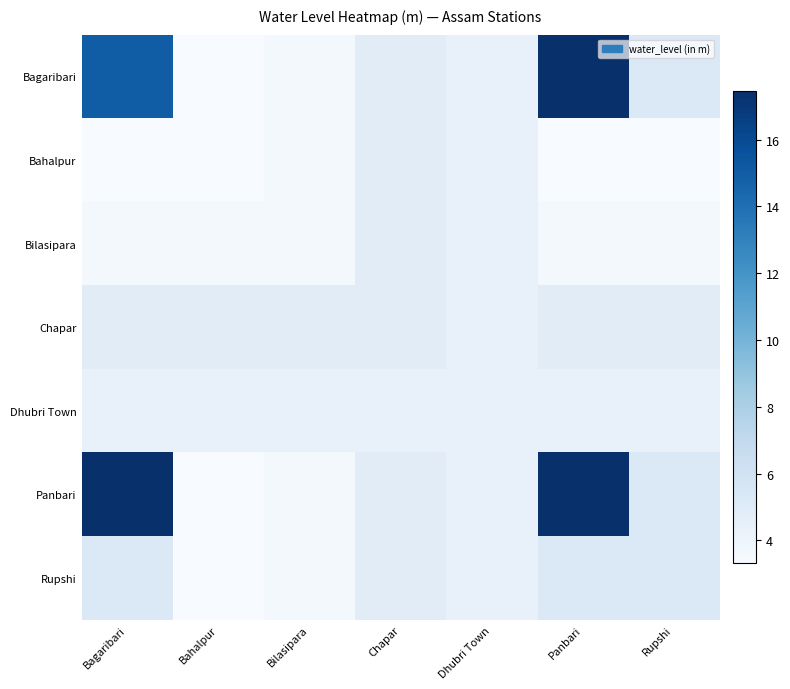

Which series has the largest range (max minus min)?

Bagaribari